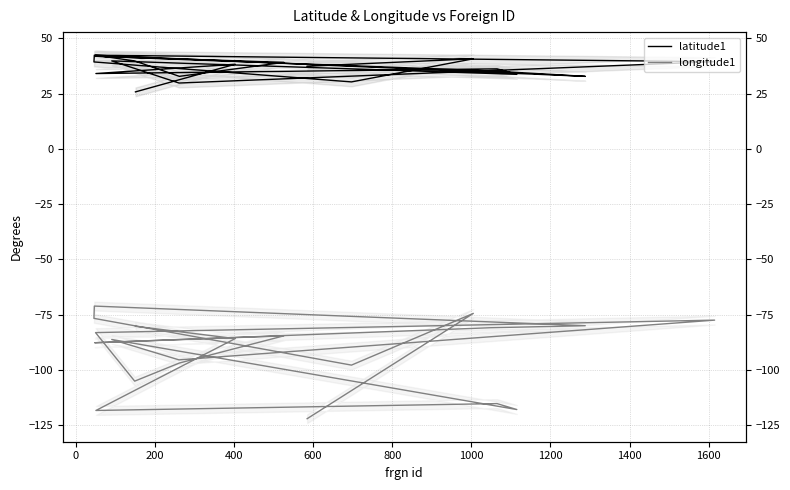

What is the value of the latitude1 point at the 7th from the left?

35.2